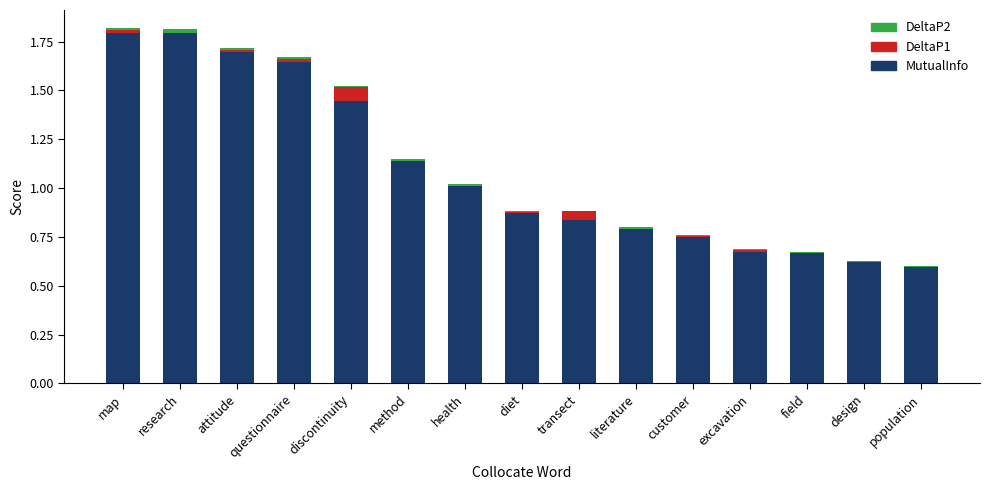

What is the highest value of the MutualInfo series?

1.8